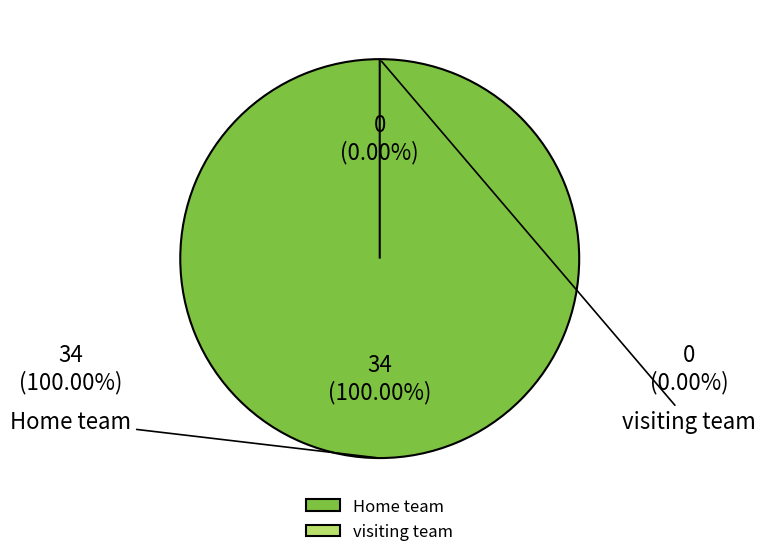

How many segments does this pie chart have?

2